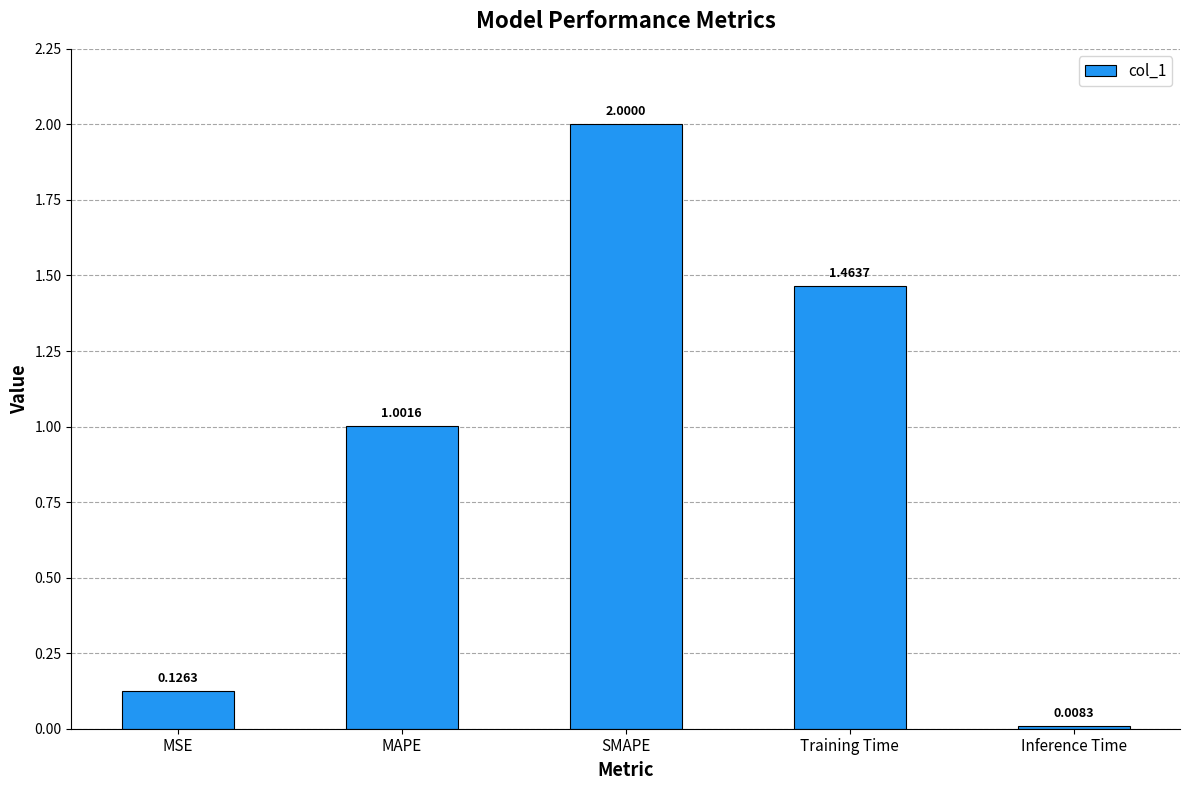

List the labels in order of value, largest first.

SMAPE, Training Time, MAPE, MSE, Inference Time